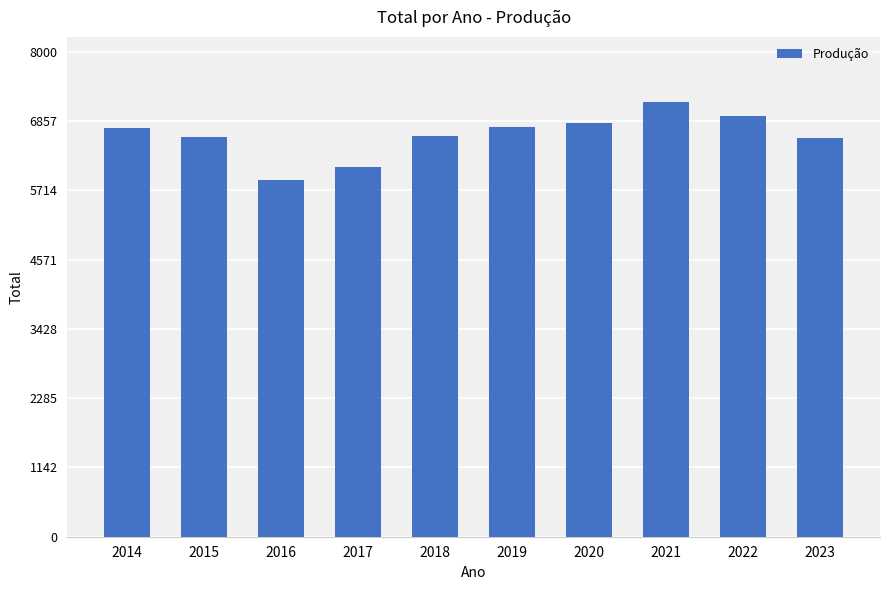

The chart shows a value of 3313.5 at 2020. True or false?

False